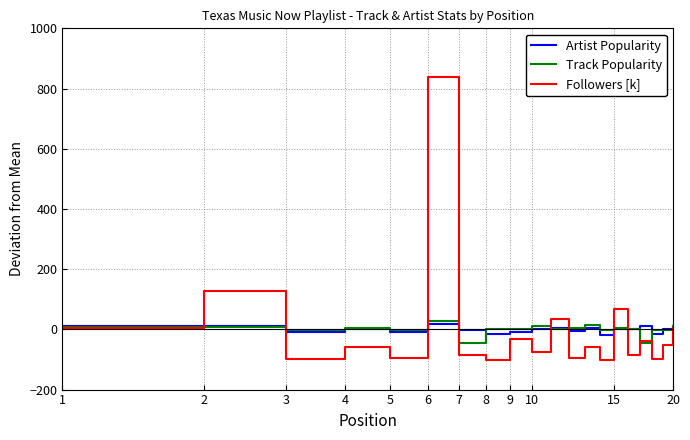

Is this an area chart (filled region under the line)?

No